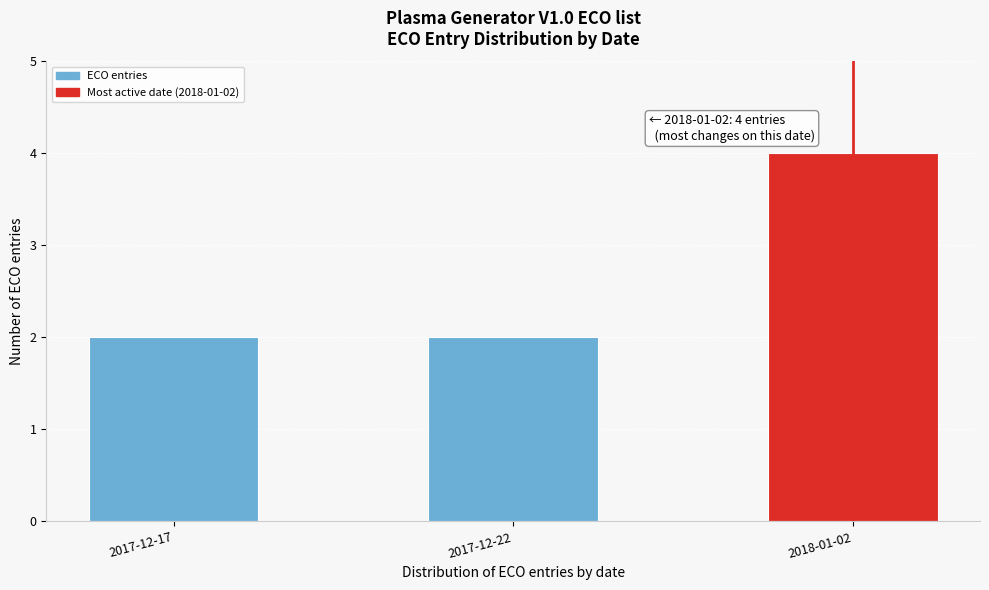

Reading left to right, what are all the values shown in this chart?

2017-12-17=2	2017-12-22=2	2018-01-02=4